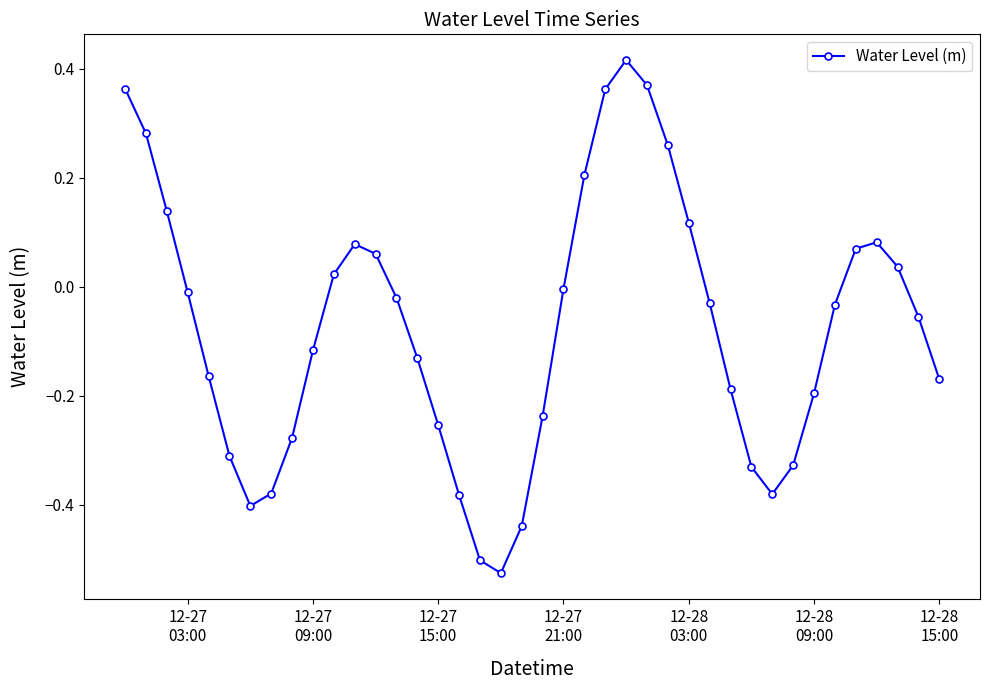

How many interior local valleys (lower than both neighbors) does the data have?

3